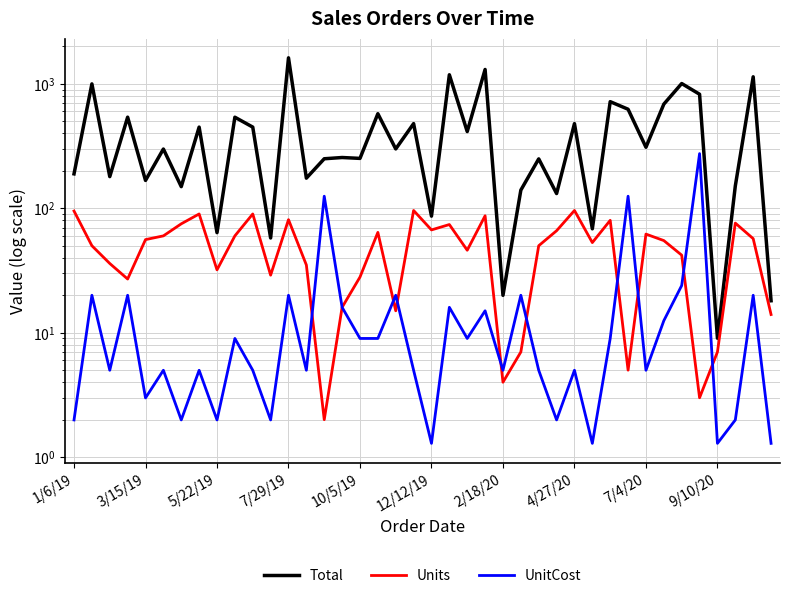

How many values in the UnitCost series are below 4?

11